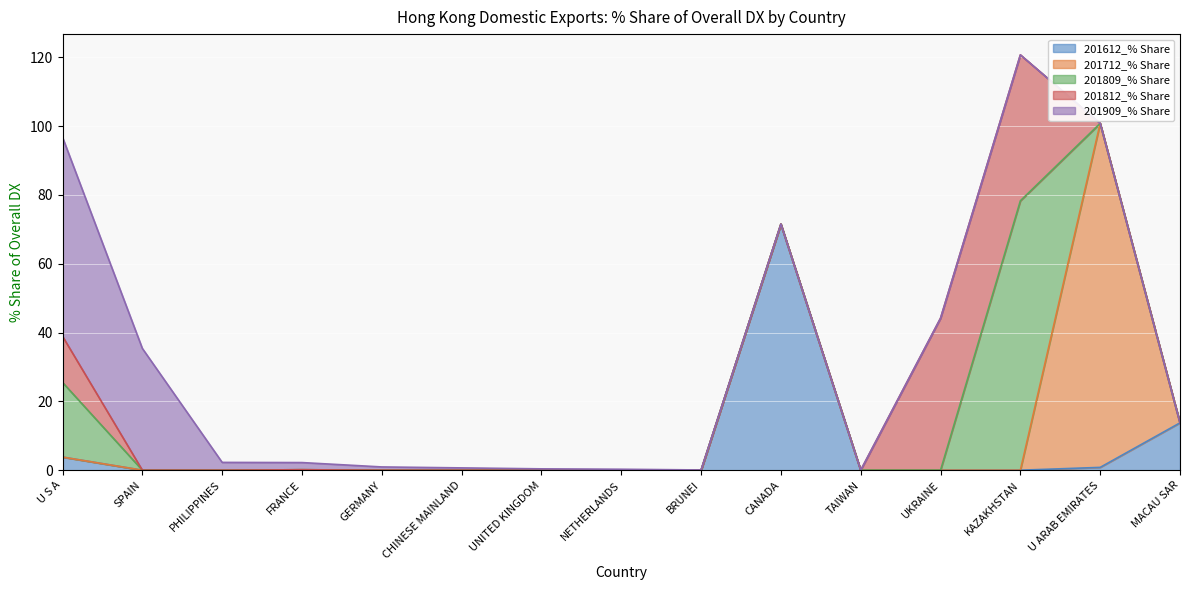

At which label does 201612_% Share reach its minimum?

SPAIN